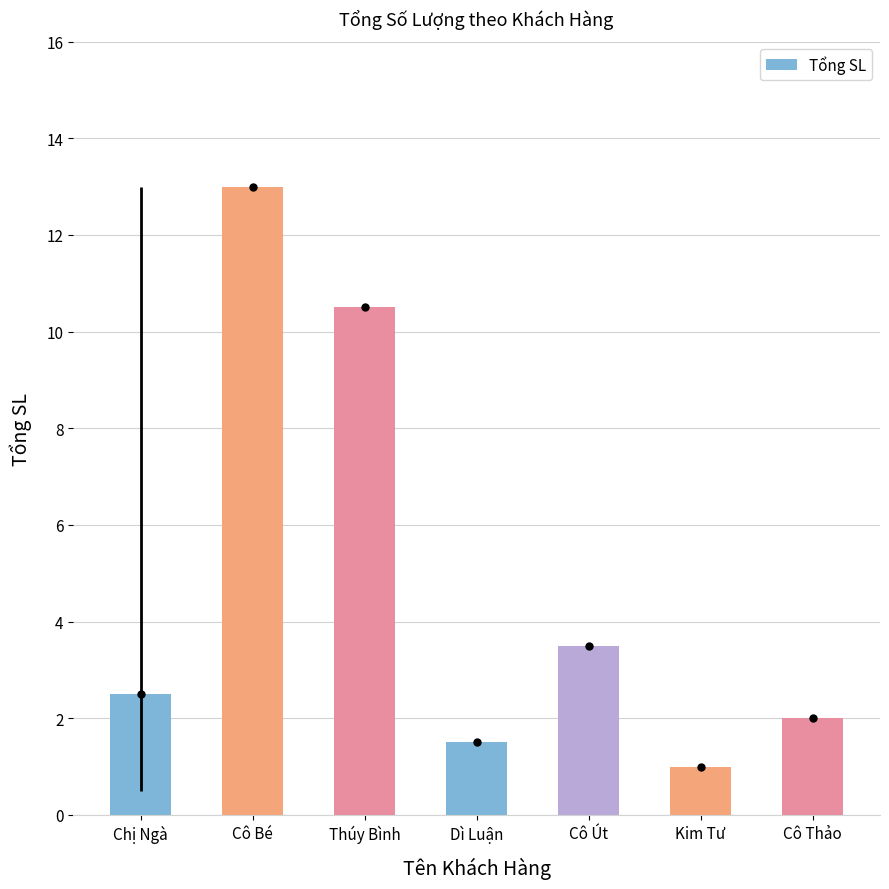

Between Chị Ngà and Cô Thảo, which is larger?

Chị Ngà